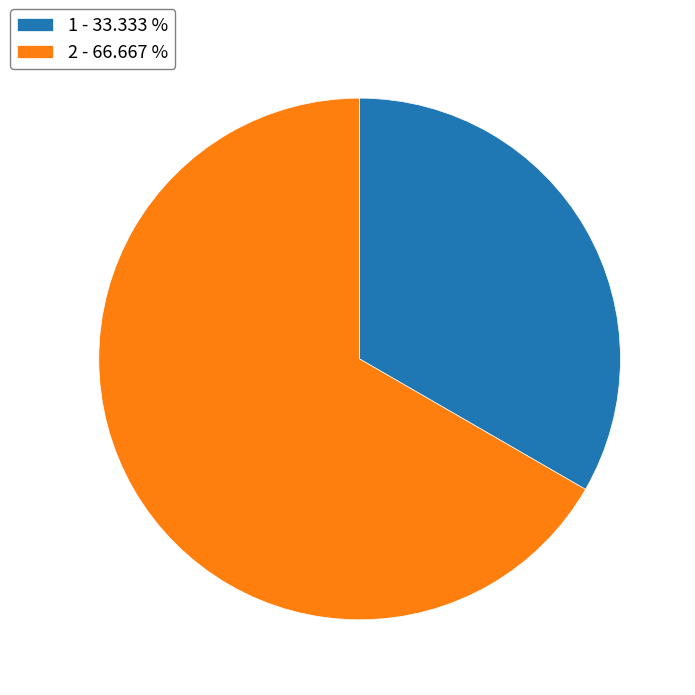

How many slices are in this pie chart?

2